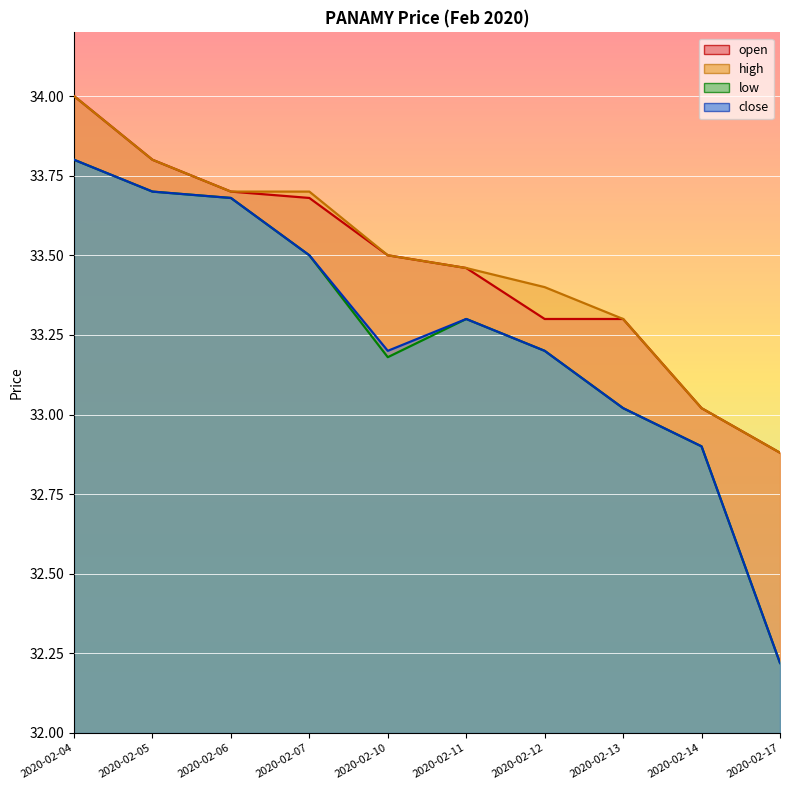

What are all the series names shown in the legend?

open, high, low, close